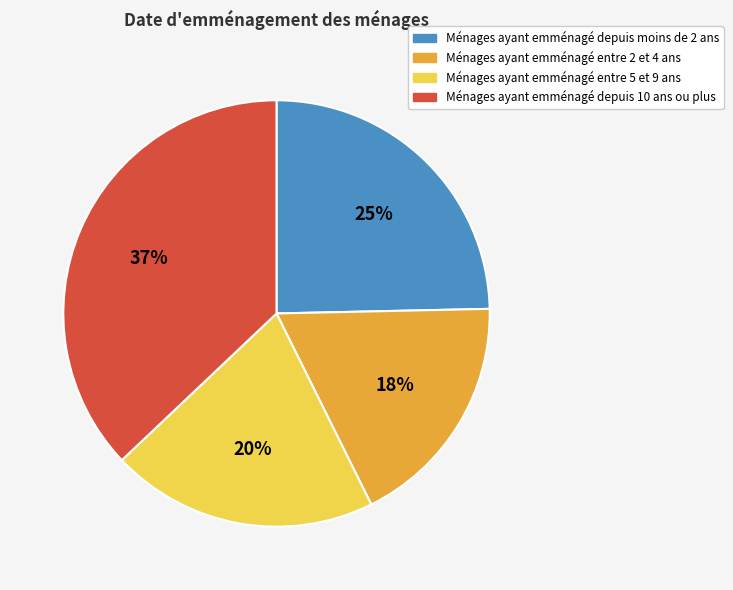

Which category has the smallest portion of the pie?

Ménages ayant emménagé entre 2 et 4 ans